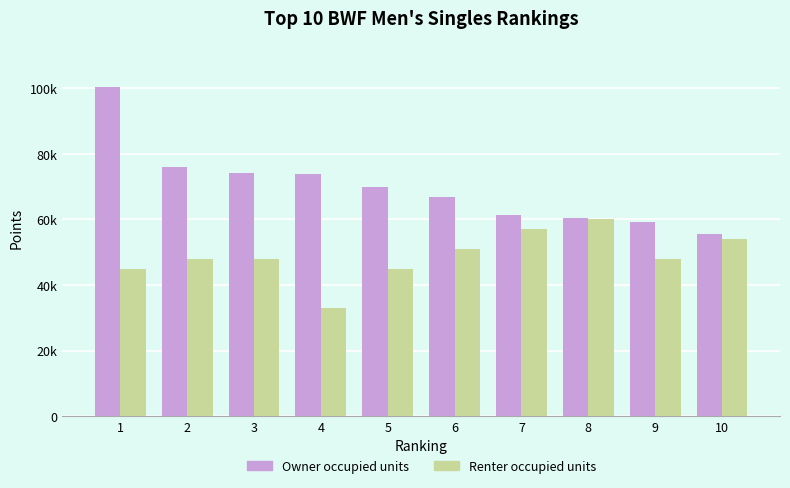

Does the chart contain any negative values?

No